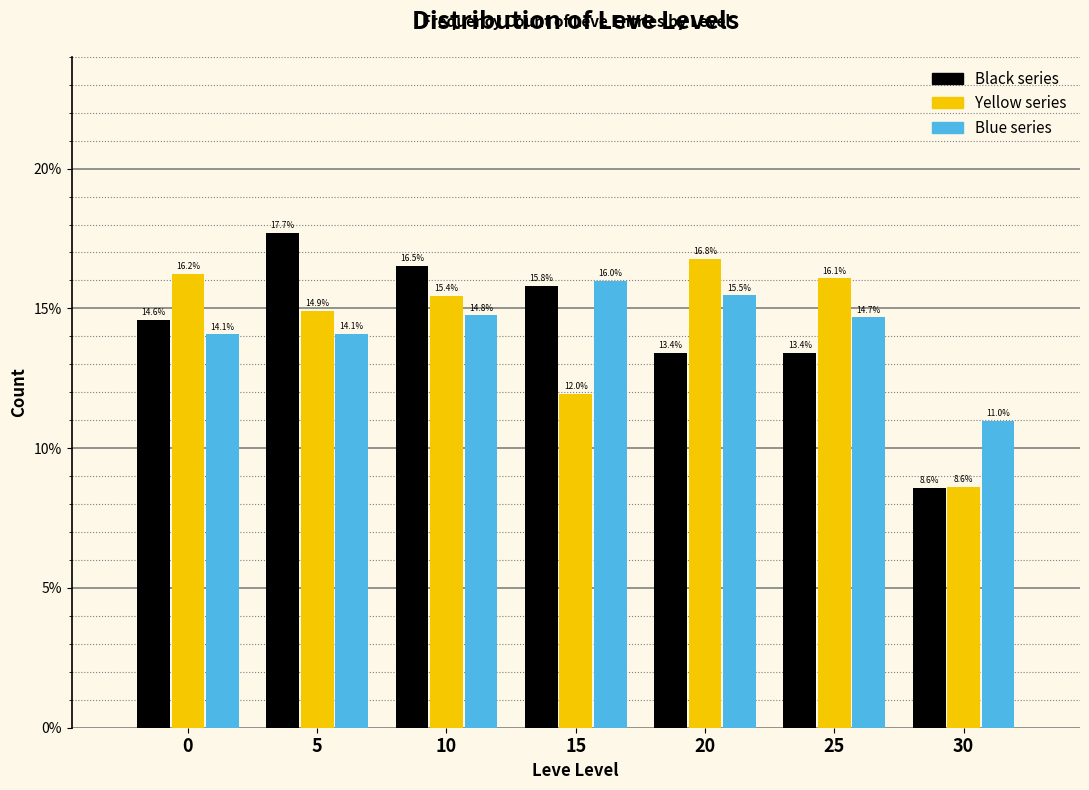

Reading left to right, list all the values displayed in this chart.

Black series: 14.6	17.7	16.5	15.8	13.4	13.4	8.6
Yellow series: 16.2	14.9	15.4	12.0	16.8	16.1	8.6
Blue series: 14.1	14.1	14.8	16.0	15.5	14.7	11.0